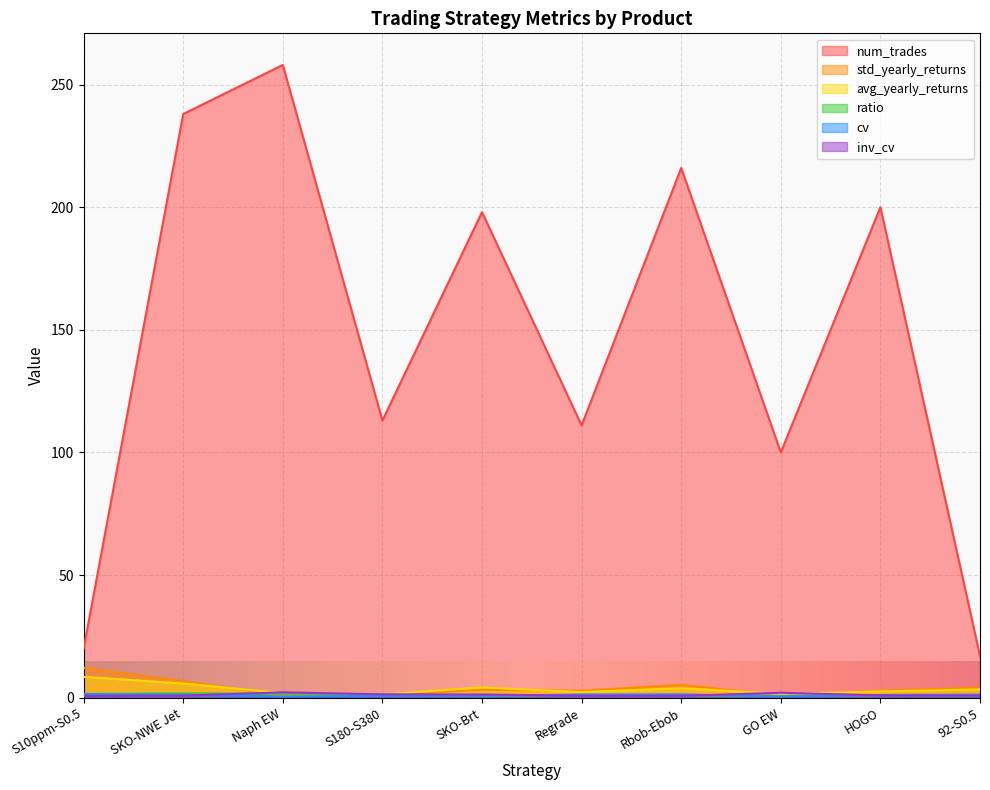

At how many categories does at least one series exceed 102?

7